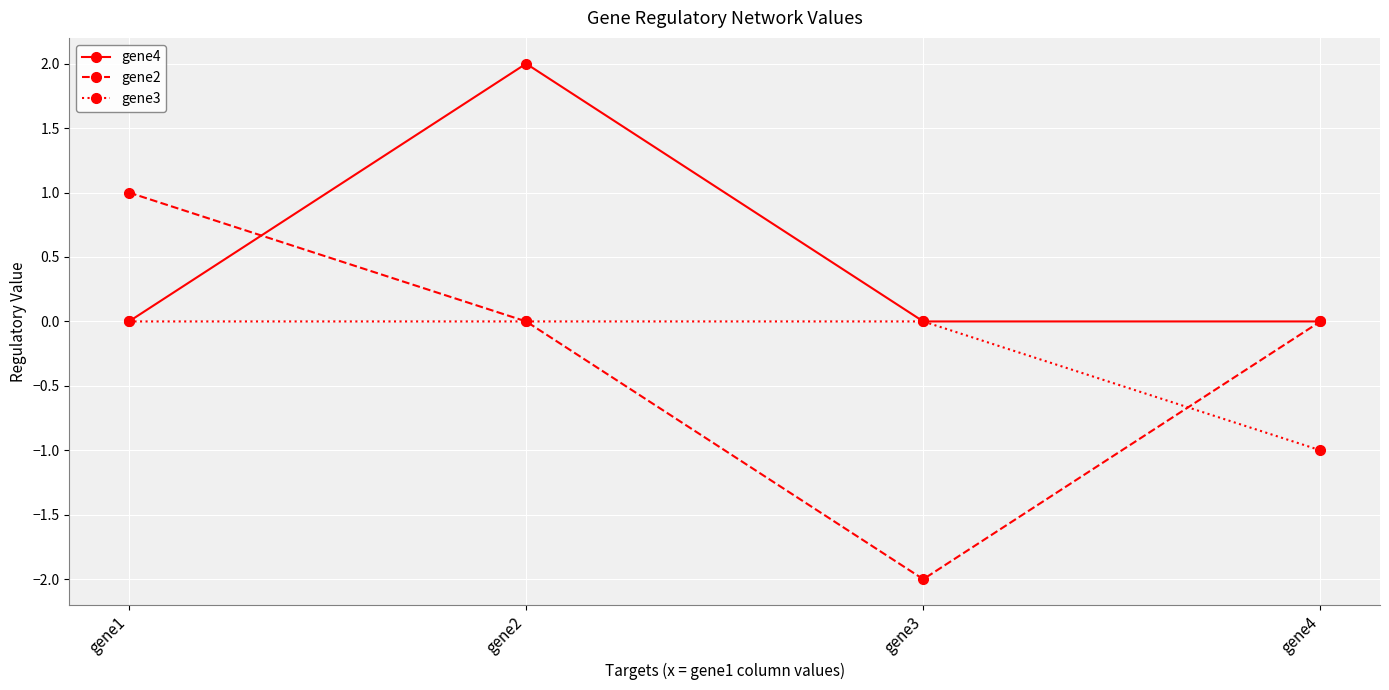

At which category does the chart reach its minimum across all series?

gene3